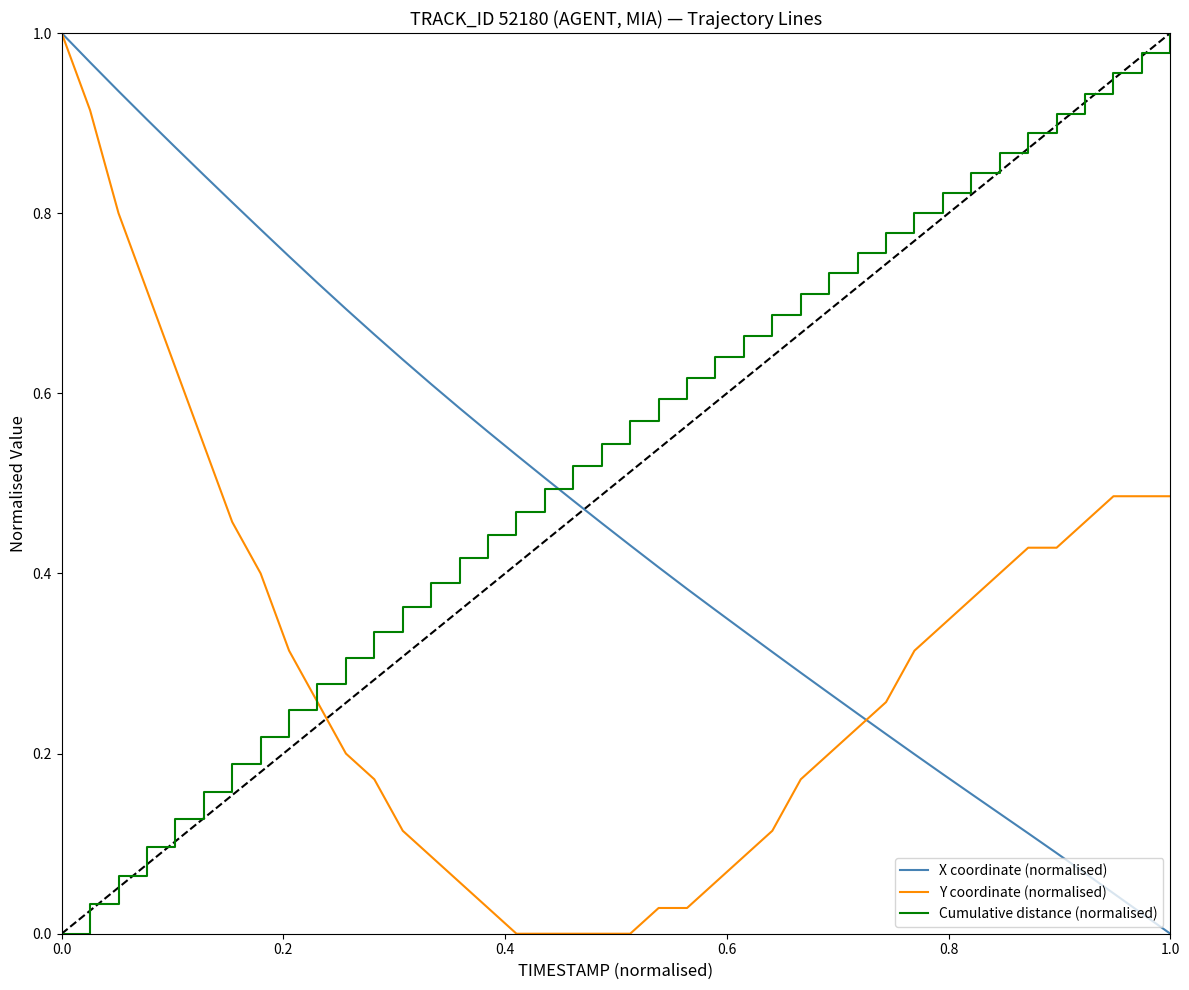

Which series ends up on top after the final intersection of Y coordinate (normalised) and X coordinate (normalised)?

Y coordinate (normalised)